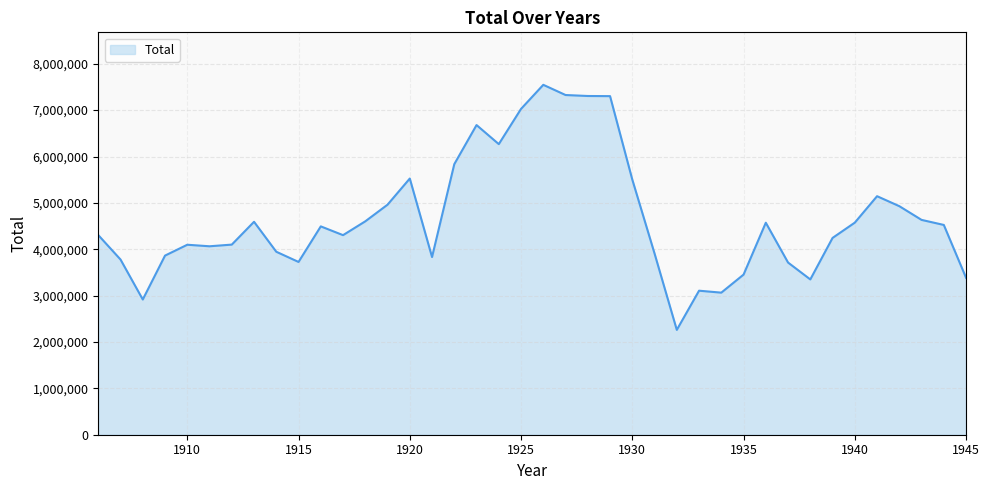

What is the difference between the maximum and minimum values?

5285000